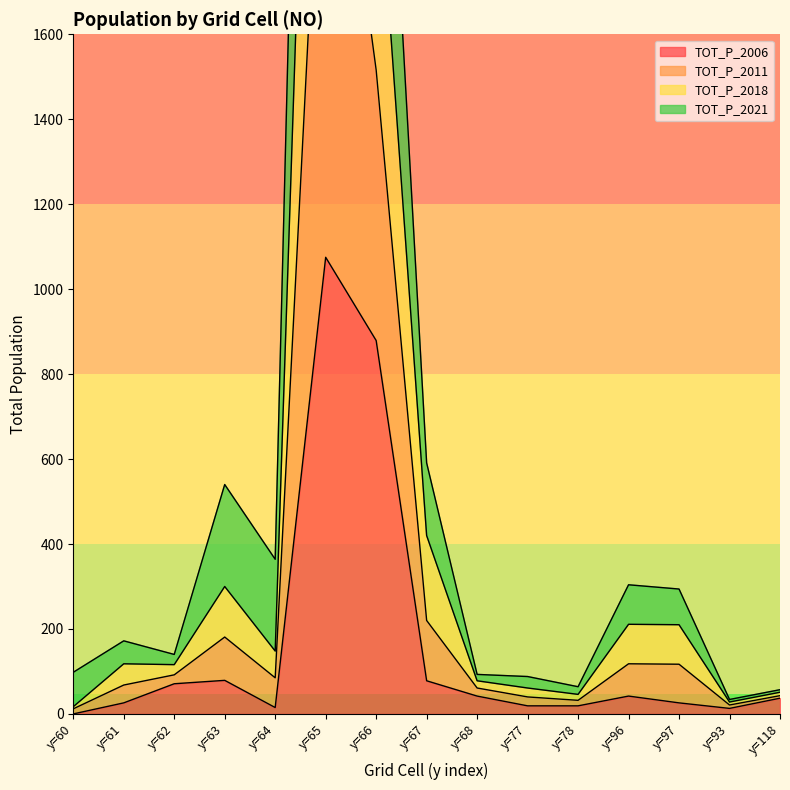

The TOT_P_2006 series shows 26 at y=61. True or false?

True